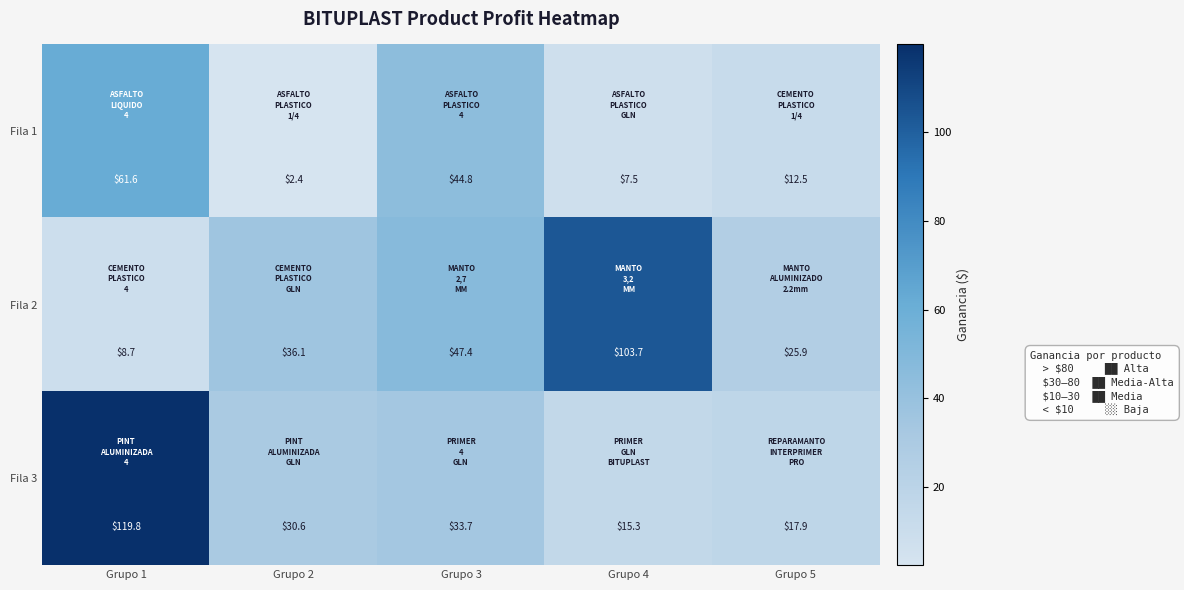

What is the greatest value displayed?

119.8